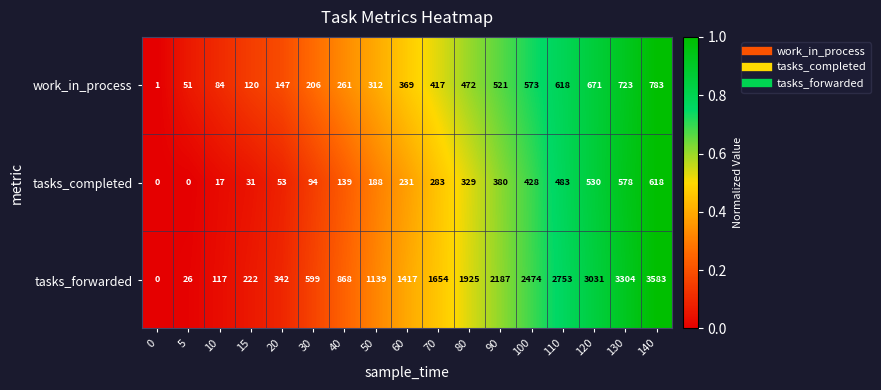

Rank the series at 20 from highest to lowest value.

tasks_forwarded, work_in_process, tasks_completed